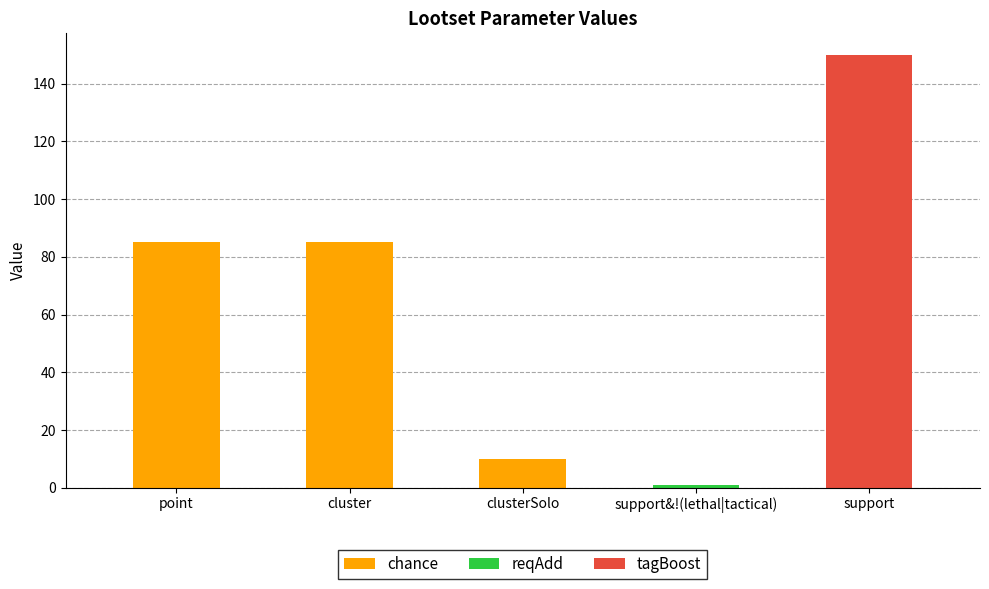

Which has a higher value, point or cluster?

point